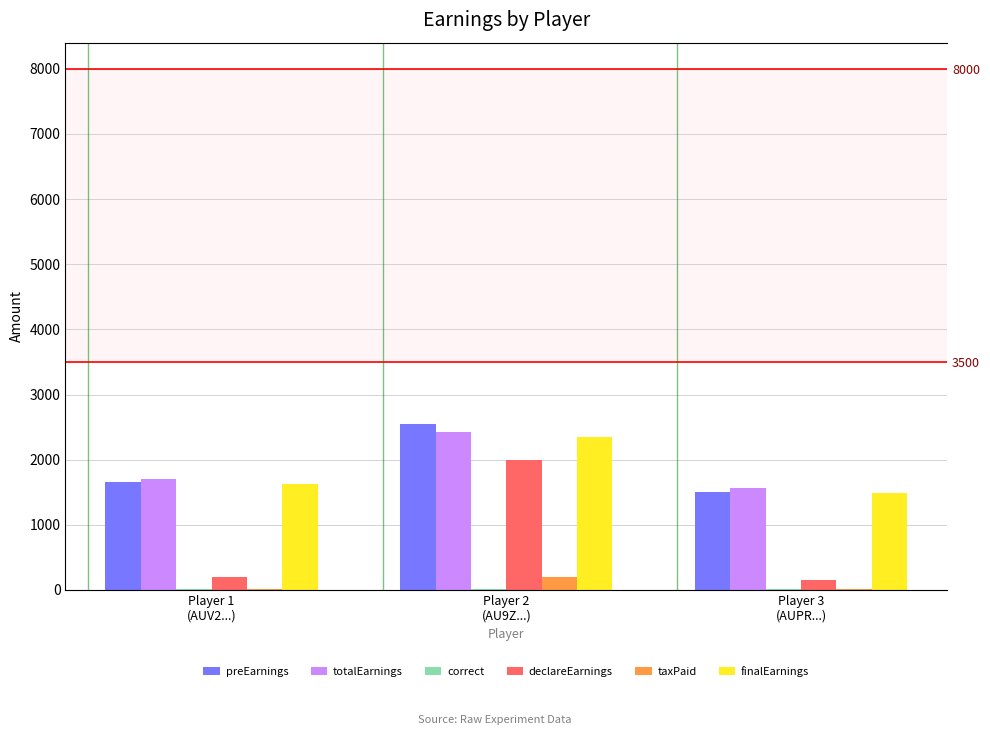

What is the value of the totalEarnings bar at the 3rd from the left?

1563.3